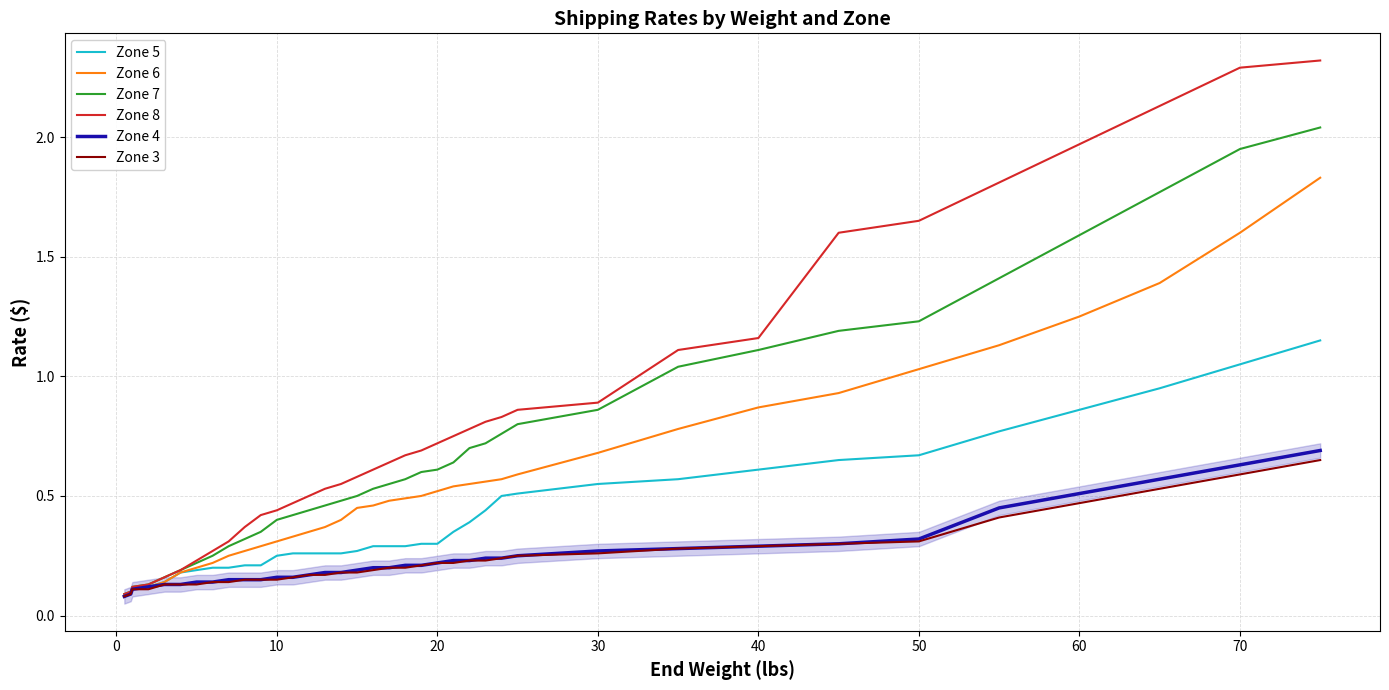

Which series has the largest range (max minus min)?

Zone 8